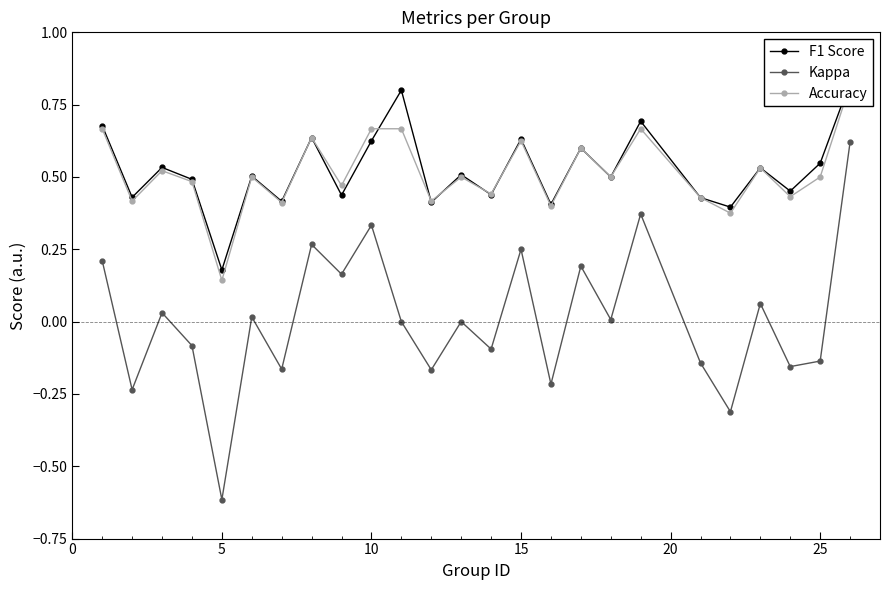

How many lines are shown in the chart?

3